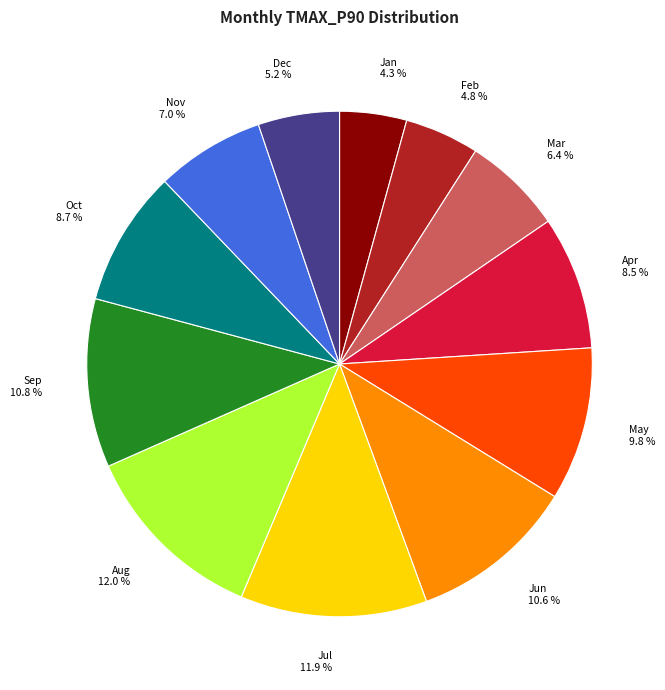

Is there any slice that represents more than half of the pie?

No